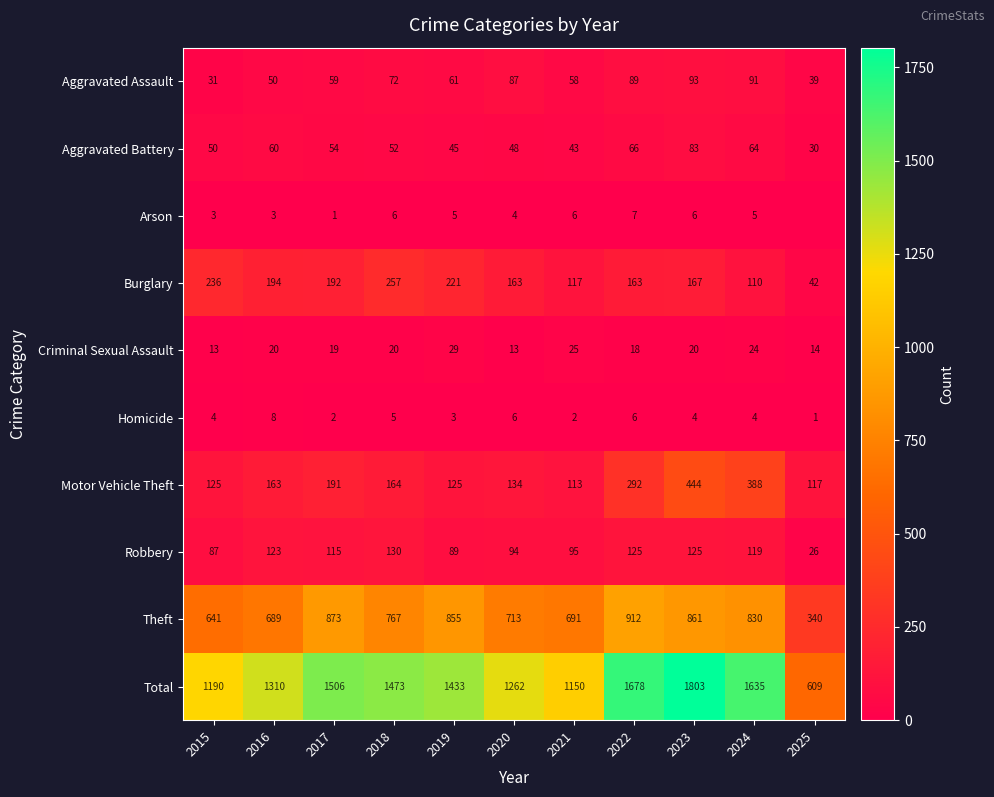

What is the difference between the maximum and minimum values in the Total series?

1194